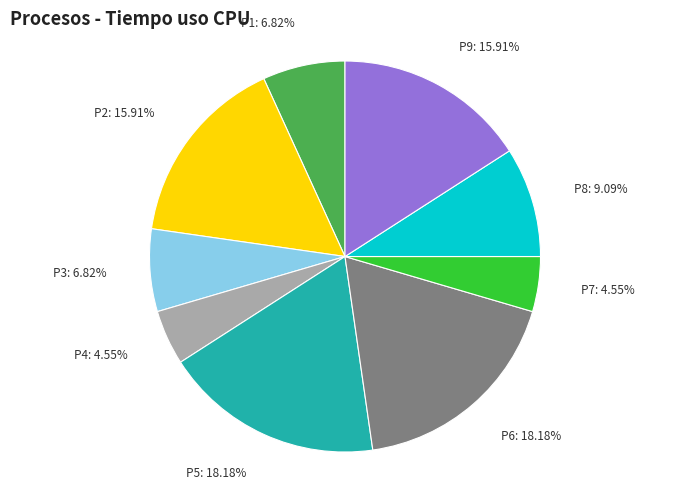

To the nearest percent, what portion does P6 represent?

18%